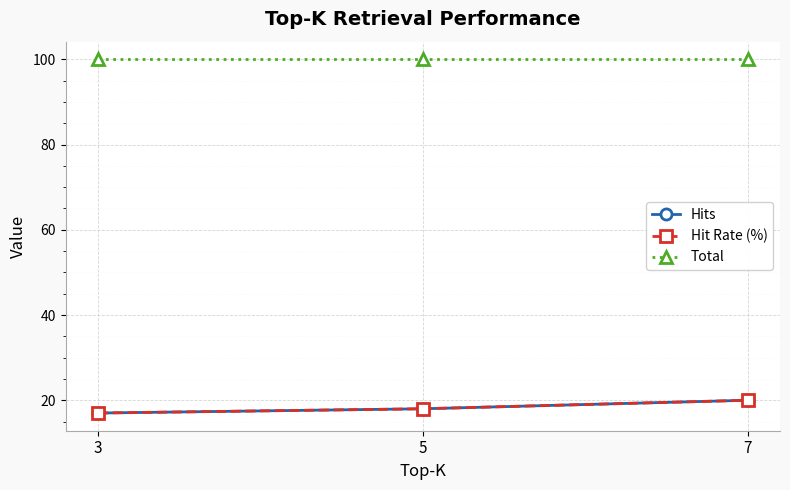

Is the value of Total at 7 greater than the value of Hits at 5?

Yes